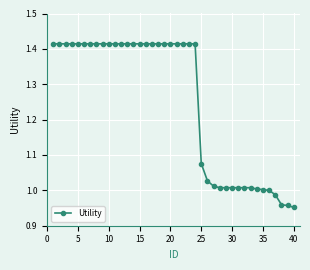

Does the chart display data point markers on the line(s)?

Yes